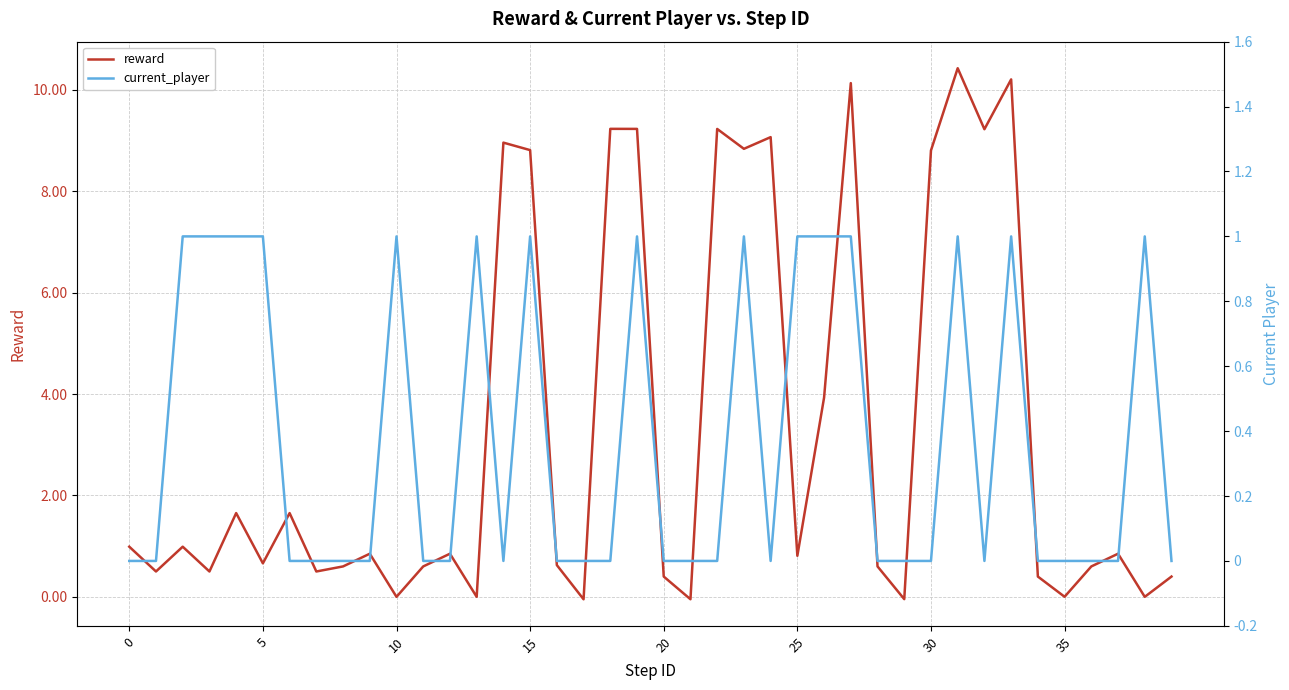

What is the difference between the reward values at 33 and 25?

9.4